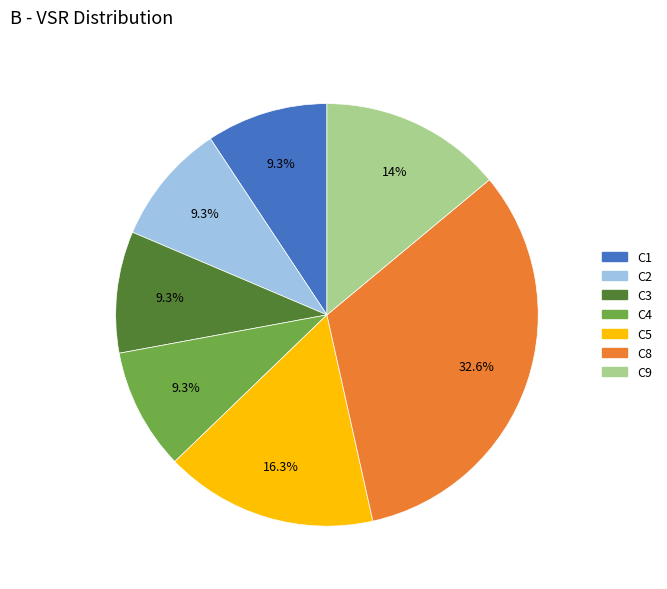

Is there a majority slice in this chart?

No